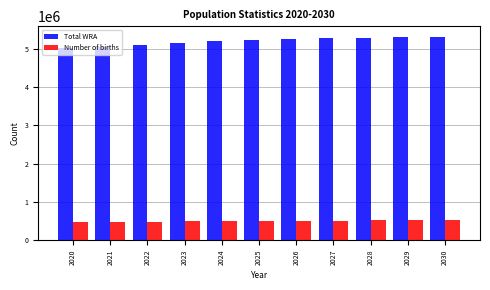

What is the average value of the Number of births series?

496837.9